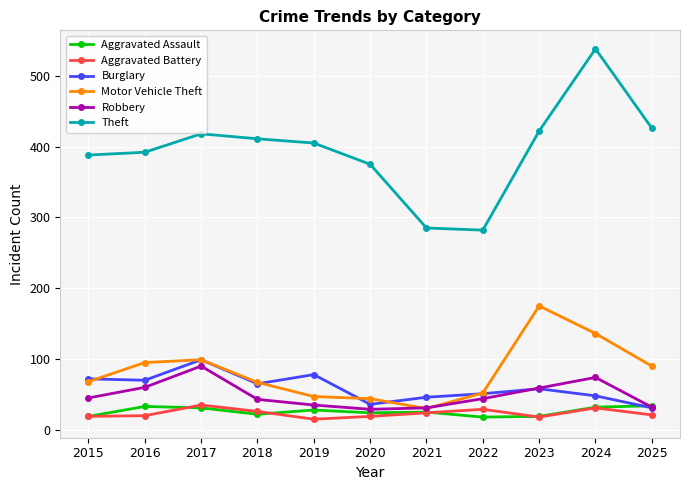

The value of Robbery at 2021 is 54. True or false?

False